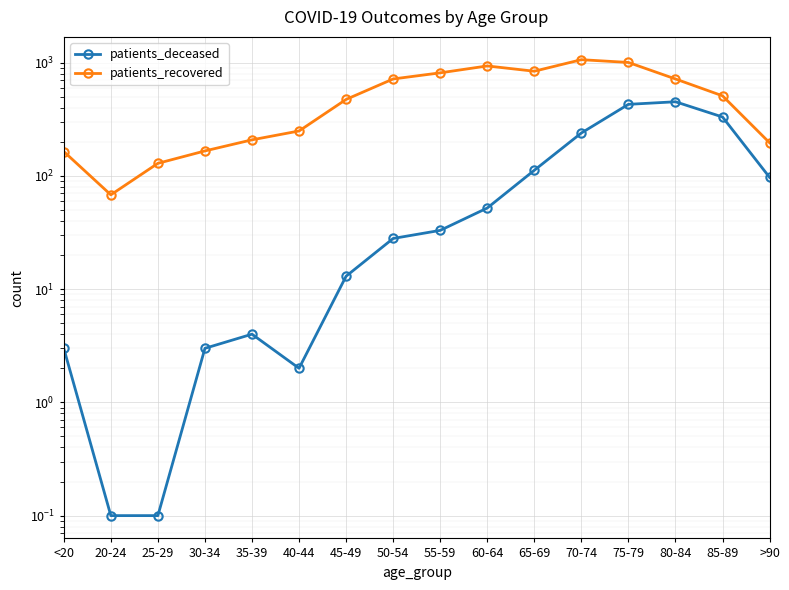

What is the difference between the second highest and second lowest values in the patients_deceased series?

427.9